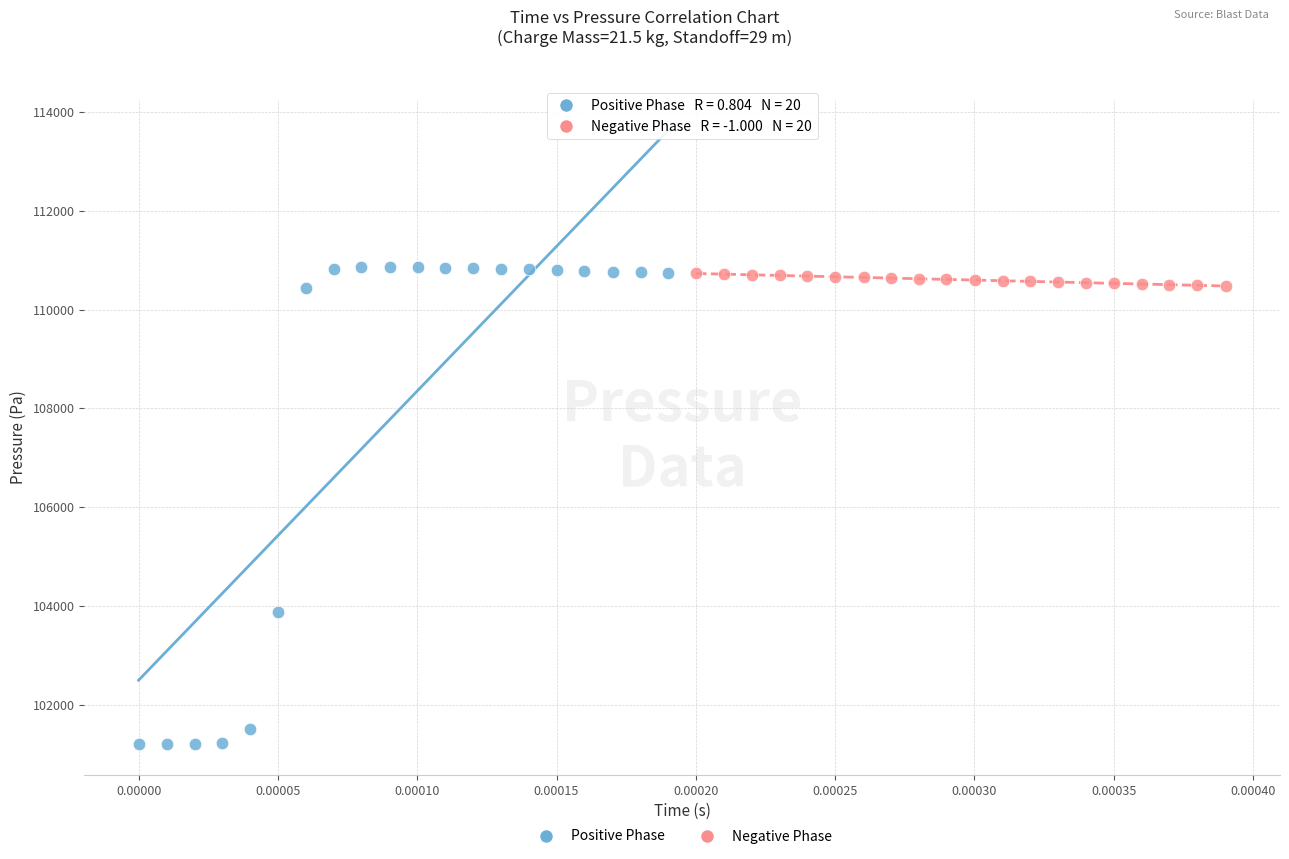

Which series has the widest spread of Y values?

Positive Phase